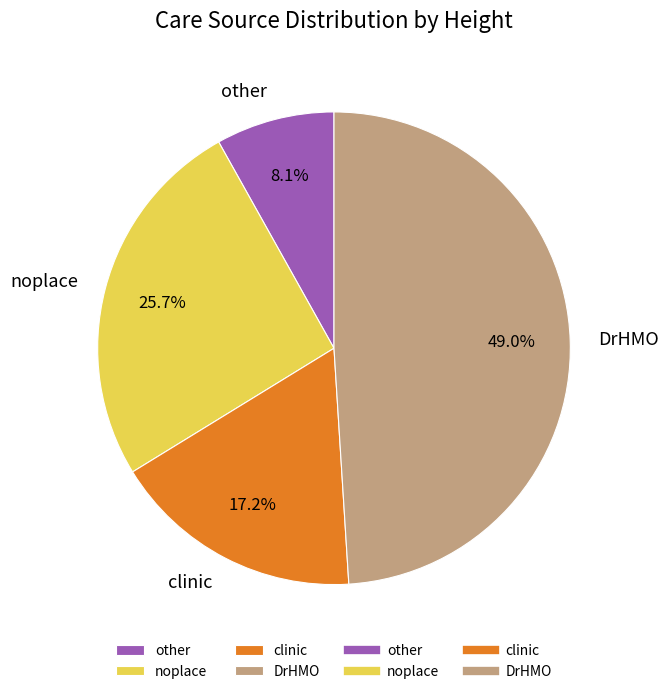

To the nearest percent, what is the average slice percentage?

25%